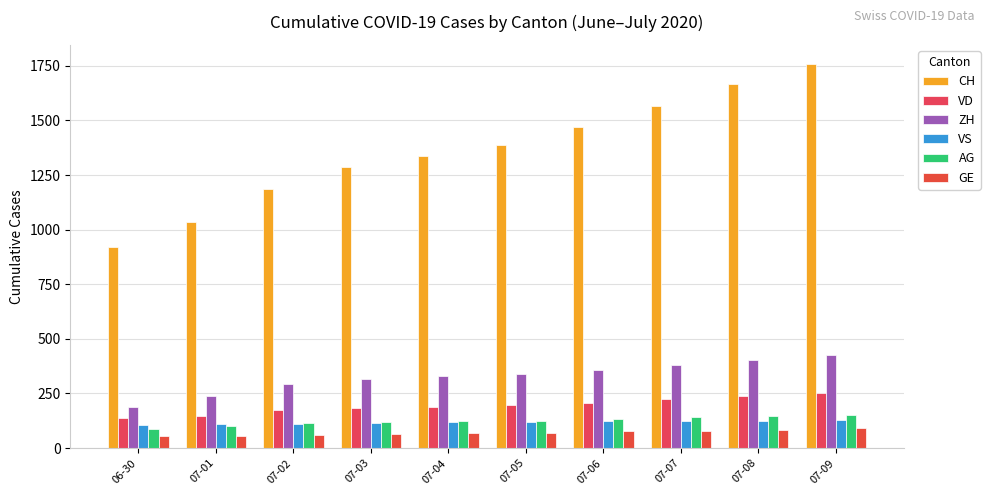

The VD series shows 188 at 07-04. True or false?

True